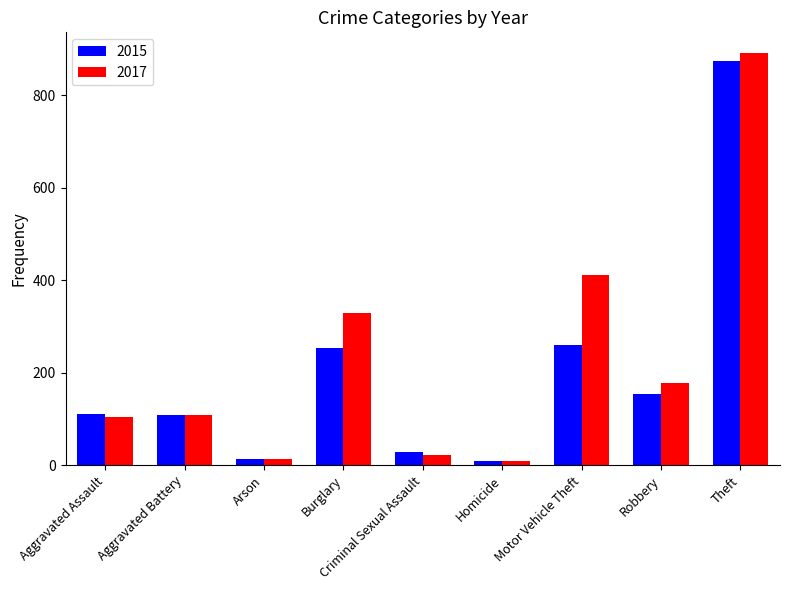

What is the value of the 2015 bar at the 3rd from the left?

13